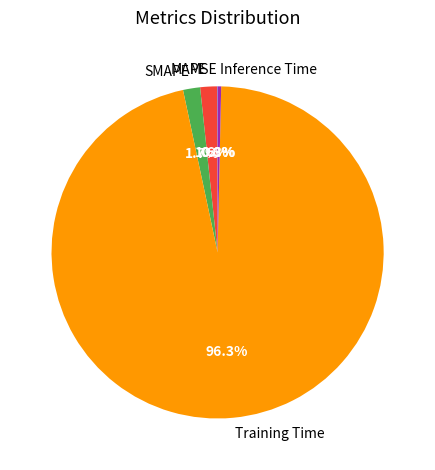

Is it true that MAPE is 2% of the pie?

True